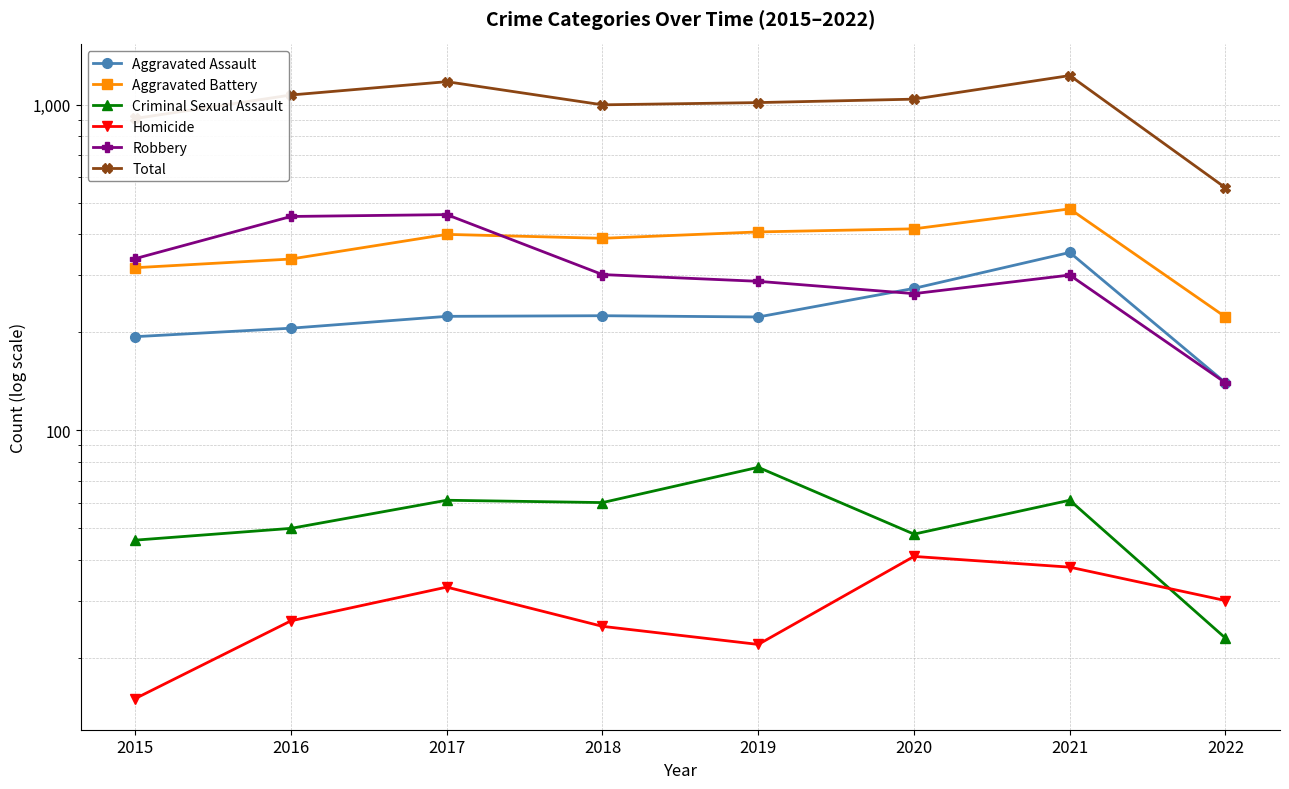

List the labels in order of Criminal Sexual Assault value, smallest first.

2022, 2015, 2020, 2016, 2018, 2017, 2021, 2019